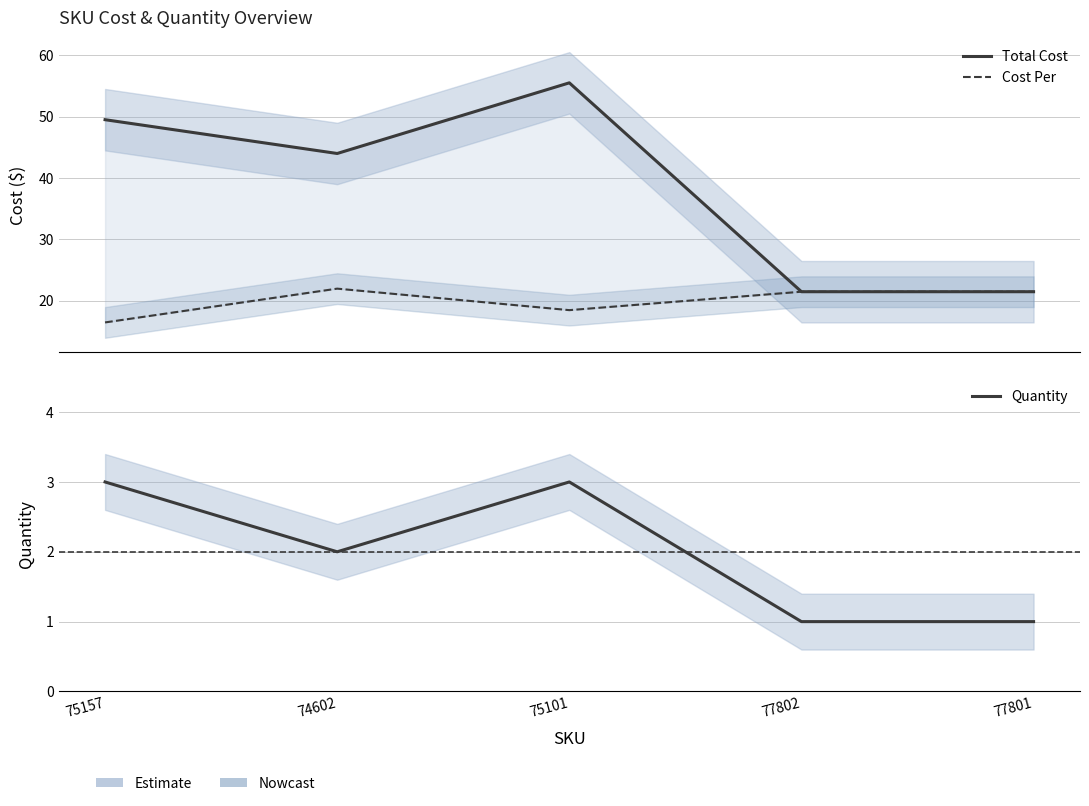

What is the difference between the Quantity values at 75101 and 77801?

2.0